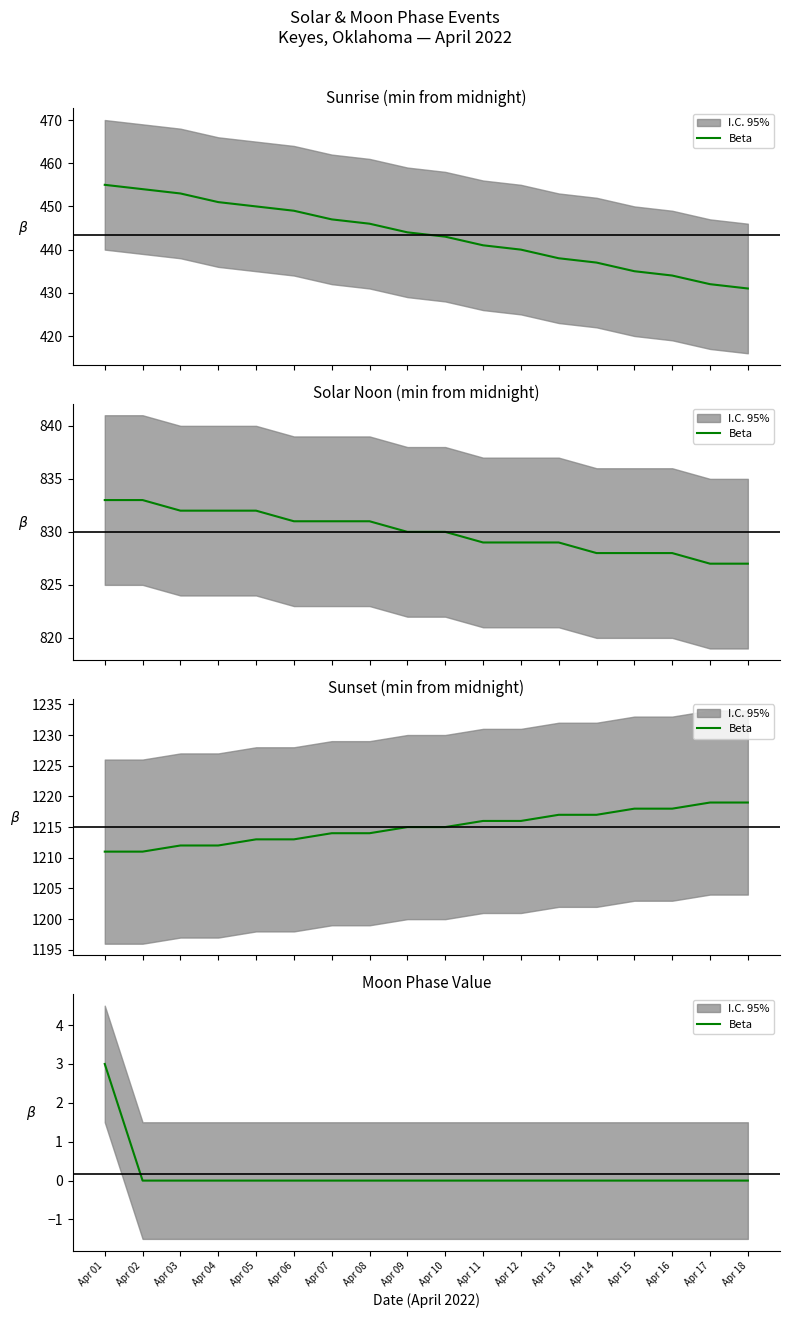

List the labels in order of value, smallest first.

Apr 02, Apr 03, Apr 04, Apr 05, Apr 06, Apr 07, Apr 08, Apr 09, Apr 10, Apr 11, Apr 12, Apr 13, Apr 14, Apr 15, Apr 16, Apr 17, Apr 18, Apr 01